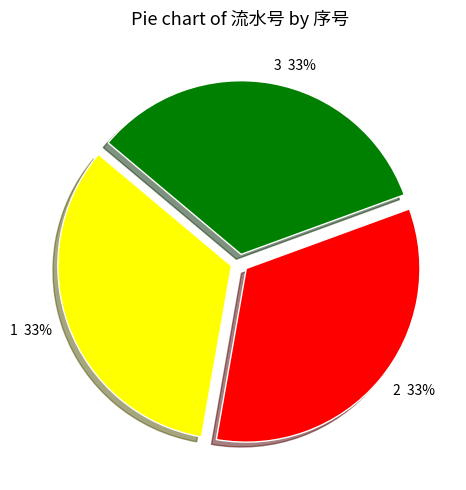

Do 3 and 1 together represent more than half of the pie?

Yes